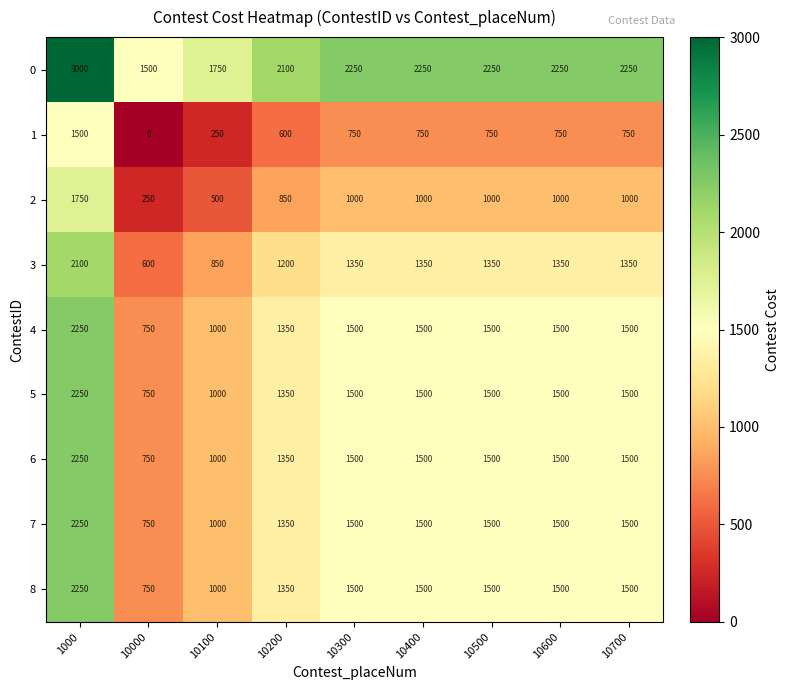

Which category has the highest value across all series?

1000